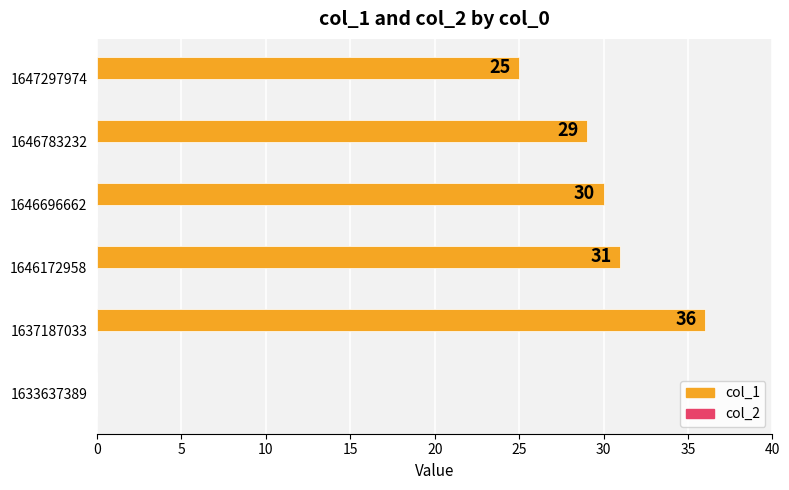

Which has a higher value, 1646783232 or 1647297974?

1646783232